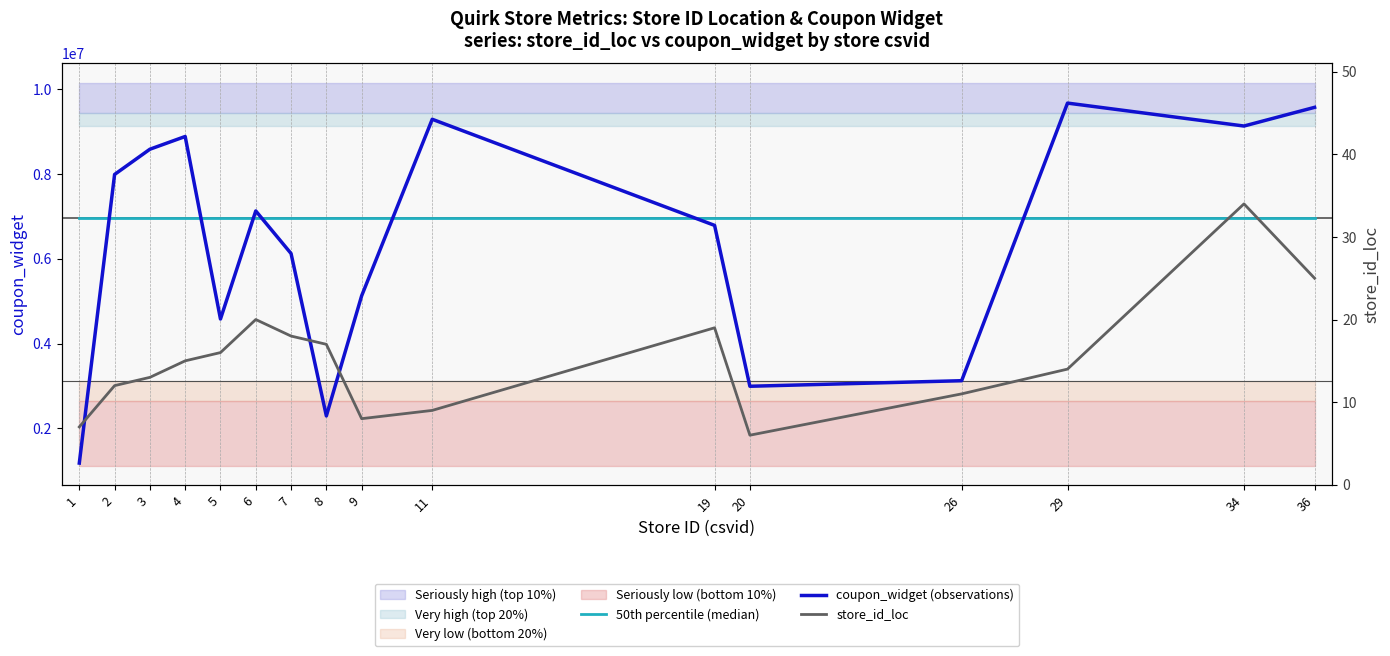

True or false: store_id_loc and 50th percentile (median) cross at least once.

False